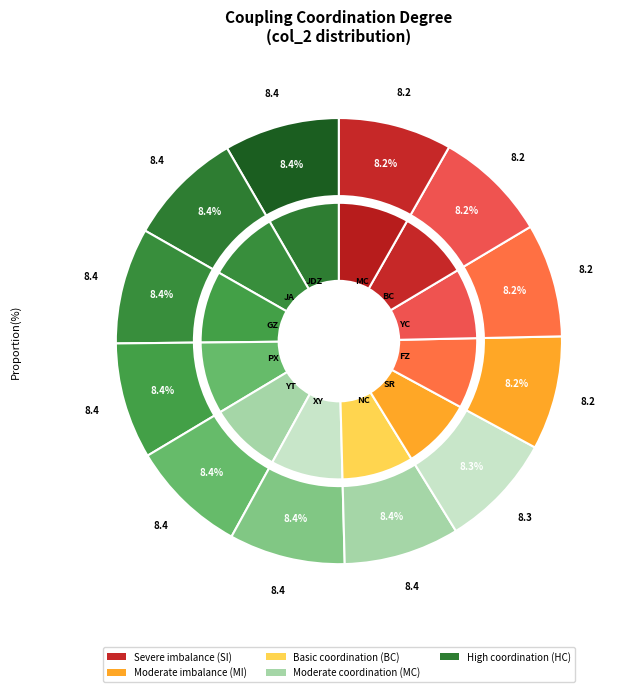

Rank the categories by value from lowest to highest.

10, 11, 9, 8, 7, 0, 6, 1, 2, 5, 3, 4